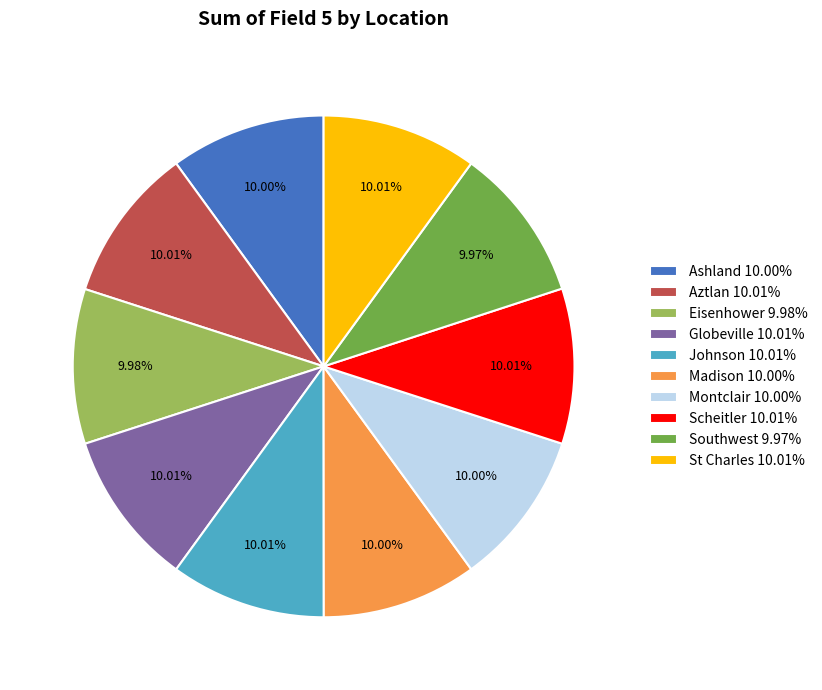

Is it true that Madison is 10% of the pie?

True